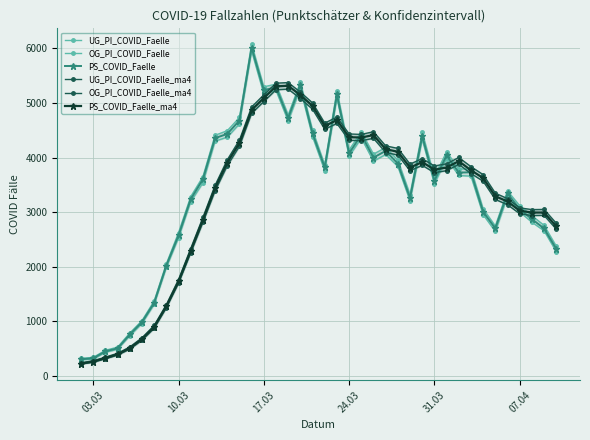

True or false: PS_COVID_Faelle_ma4 has more than 1 points higher than both neighbors.

True